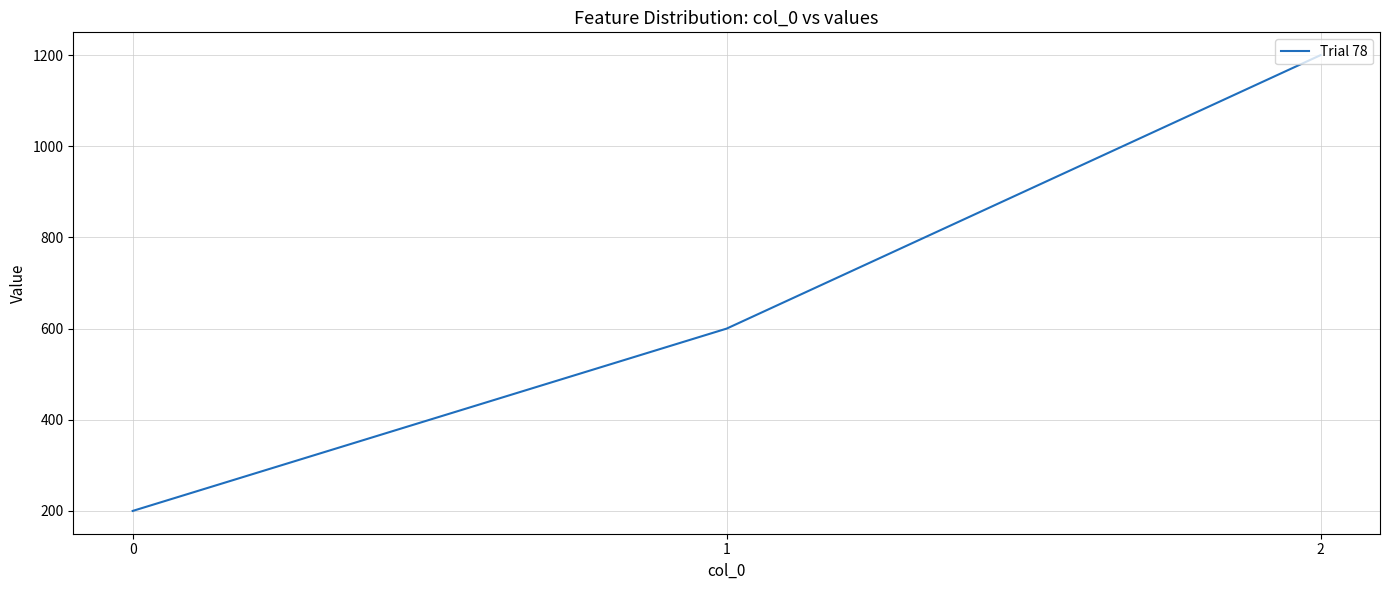

List the labels in order of value, largest first.

2, 1, 0